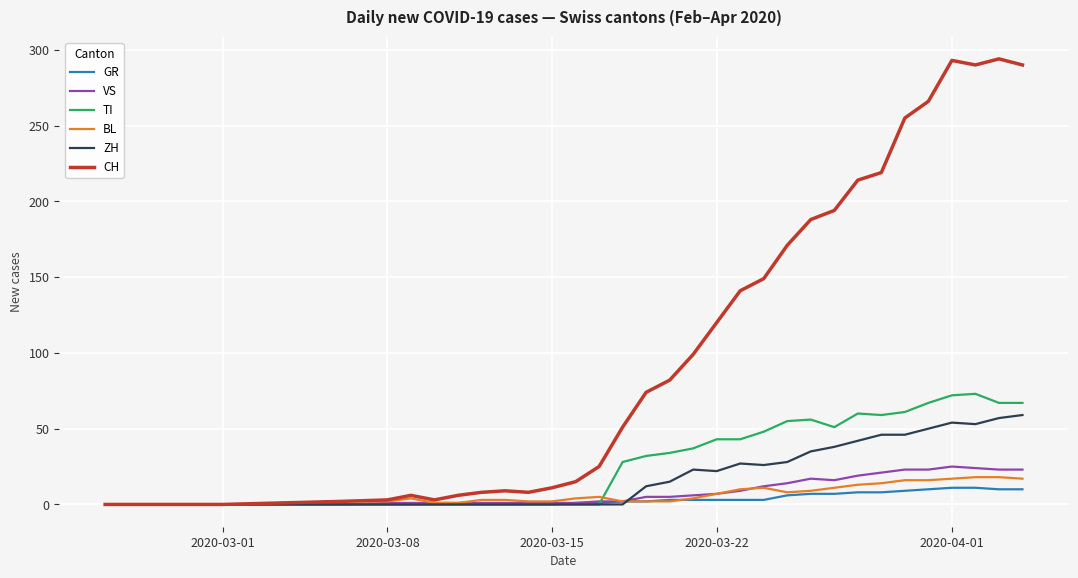

True or false: TI has more than 0 points higher than both neighbors.

True